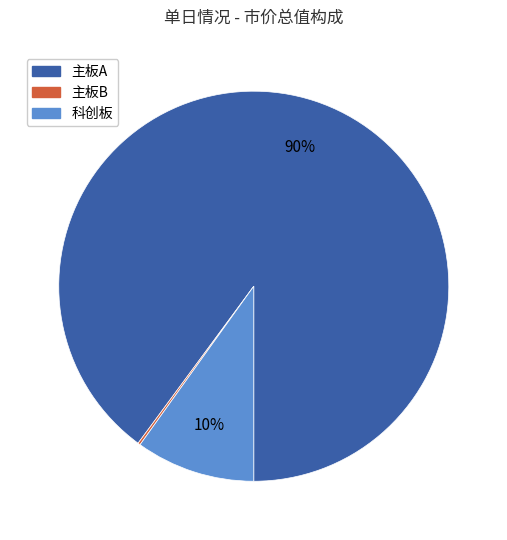

To the nearest percent, what is the average slice percentage?

33%